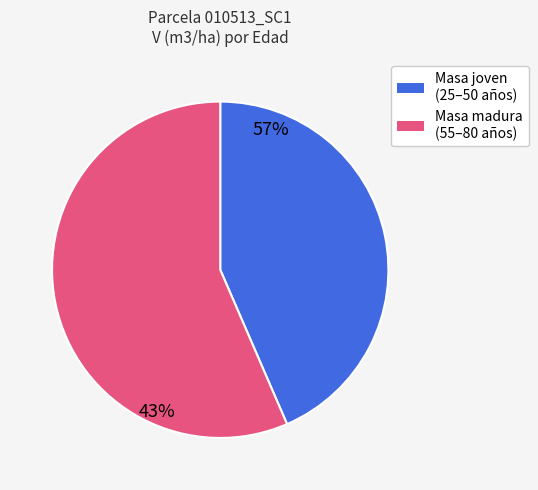

Is there a majority slice in this chart?

Yes